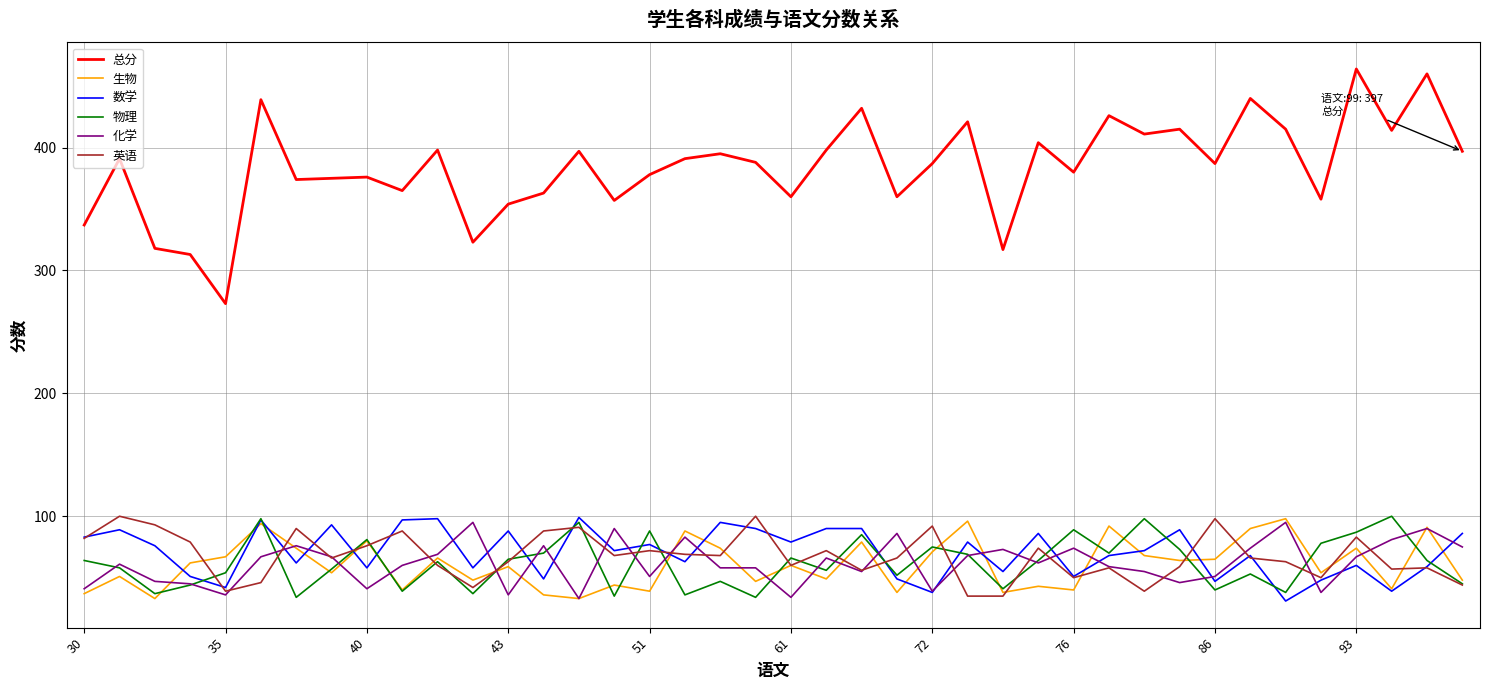

What is the lowest value of the 英语 series?

35